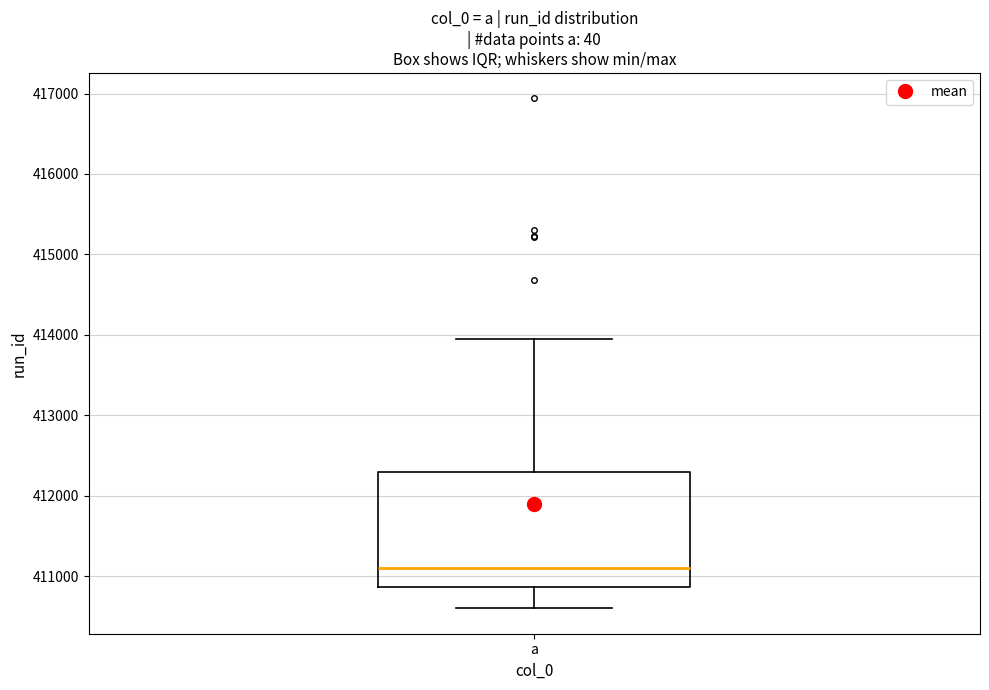

Where does the median line of the box for a sit on the y-axis? The values are not printed on the chart, so give them approximately, as read against the axis.

411100